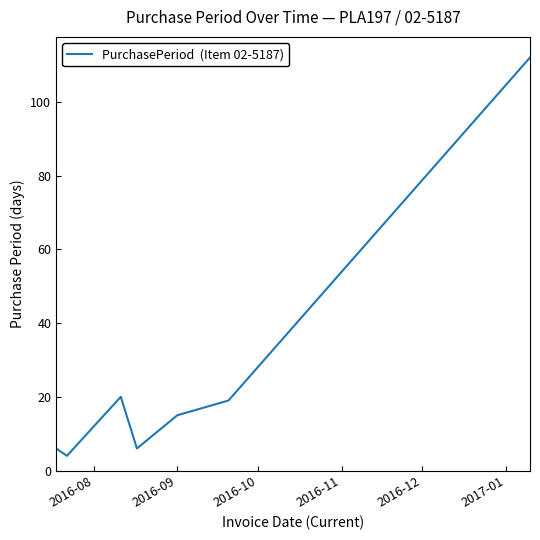

What is the smallest value displayed?

4